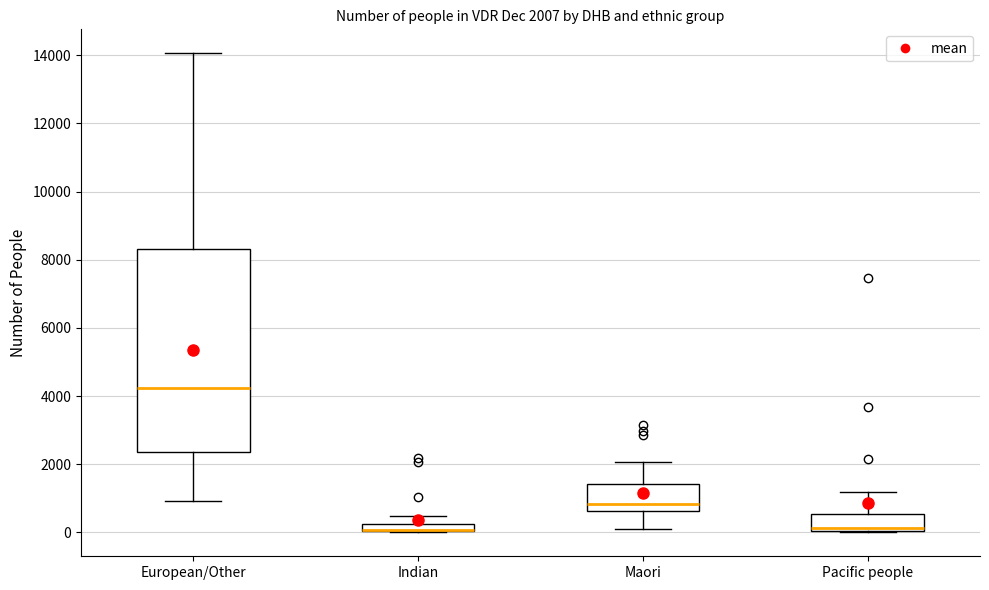

Which box is the tallest, from its lower edge to its upper edge?

European/Other